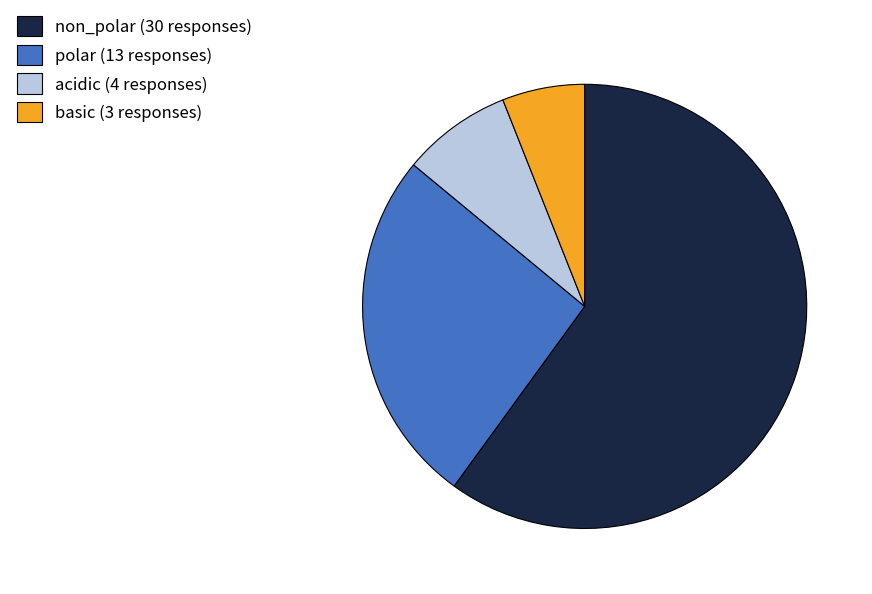

Combined, do non_polar (30 responses) and polar (13 responses) account for over 50%?

Yes